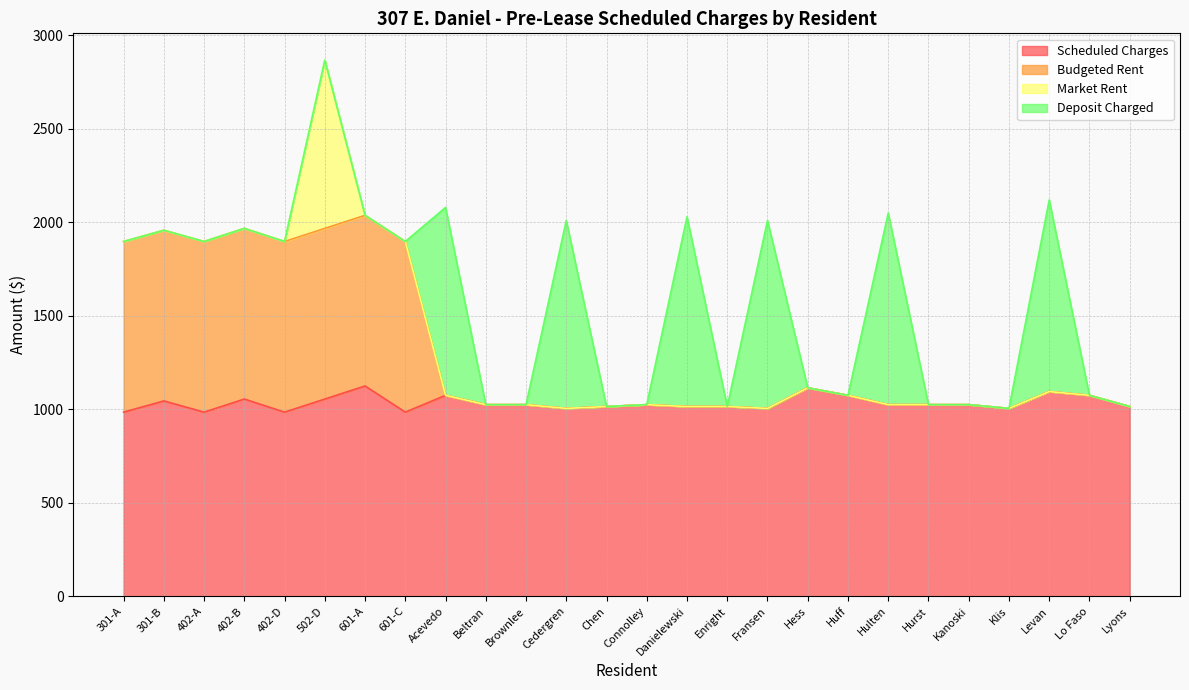

Where is the first local maximum for Scheduled Charges?

301-B